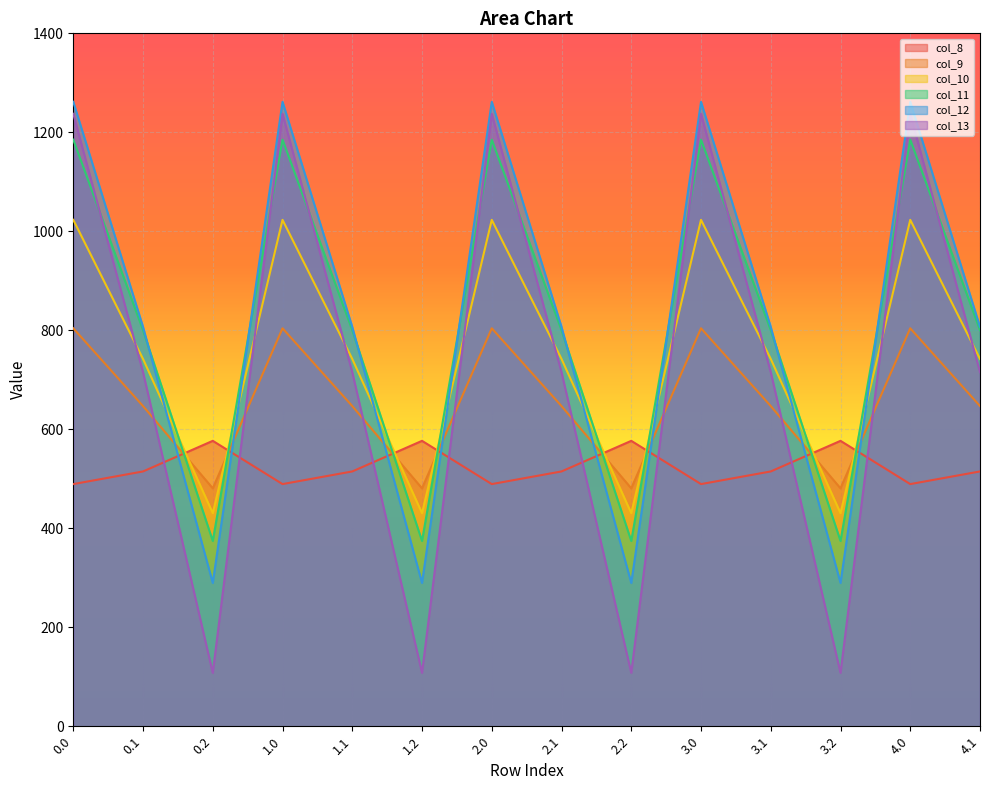

What value does the col_11 series have at 0.2?

374.4